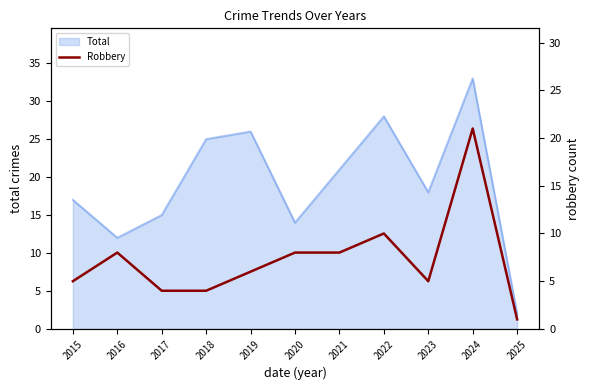

What is the maximum value for Total?

33